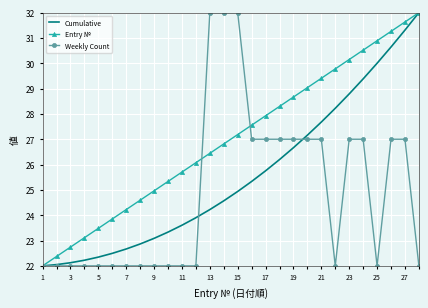

Count the number of data series in this chart.

3